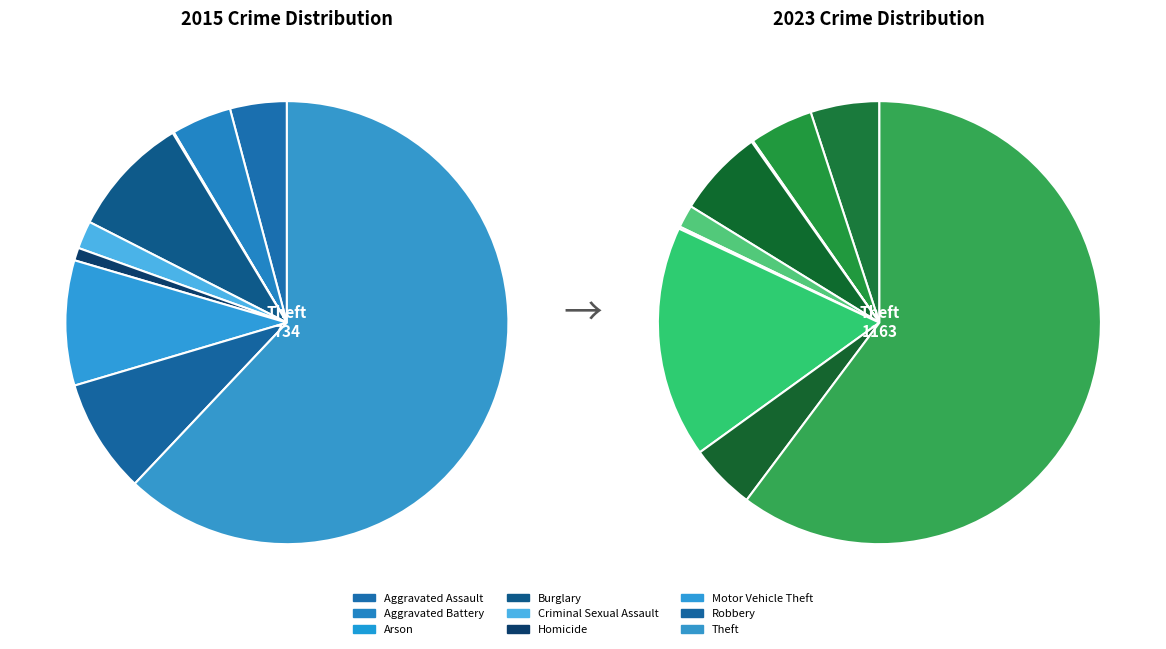

To the nearest percent, what percentage of the pie is Robbery?

8%